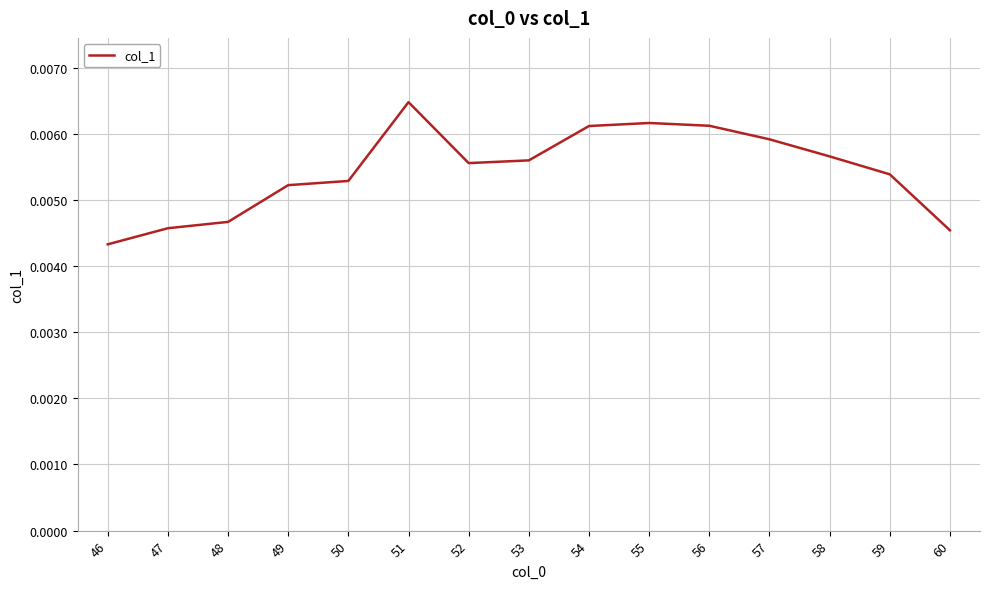

Where is the data nearest to the value 0?

46